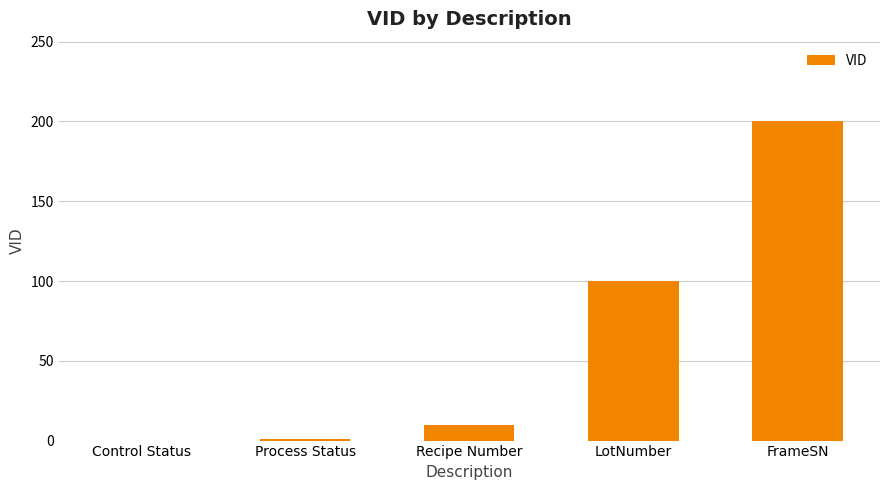

What is the sum of all values?

311